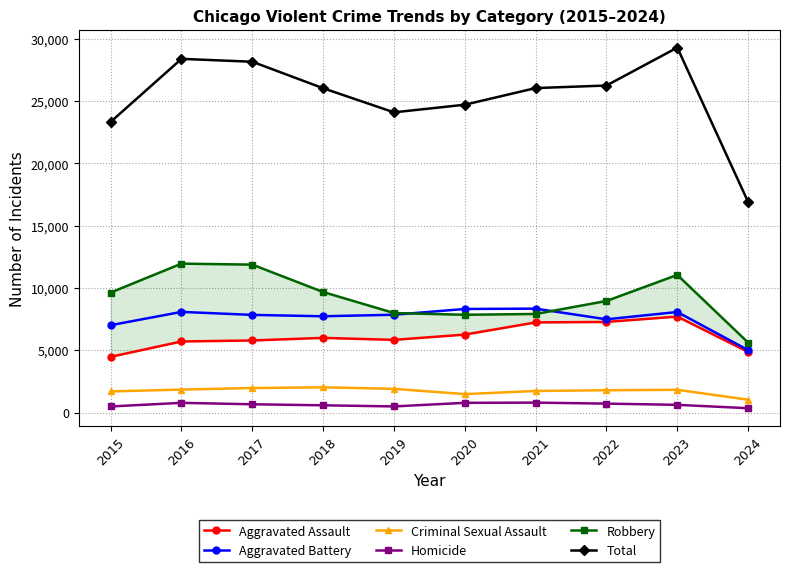

Does the chart display data point markers on the line(s)?

Yes